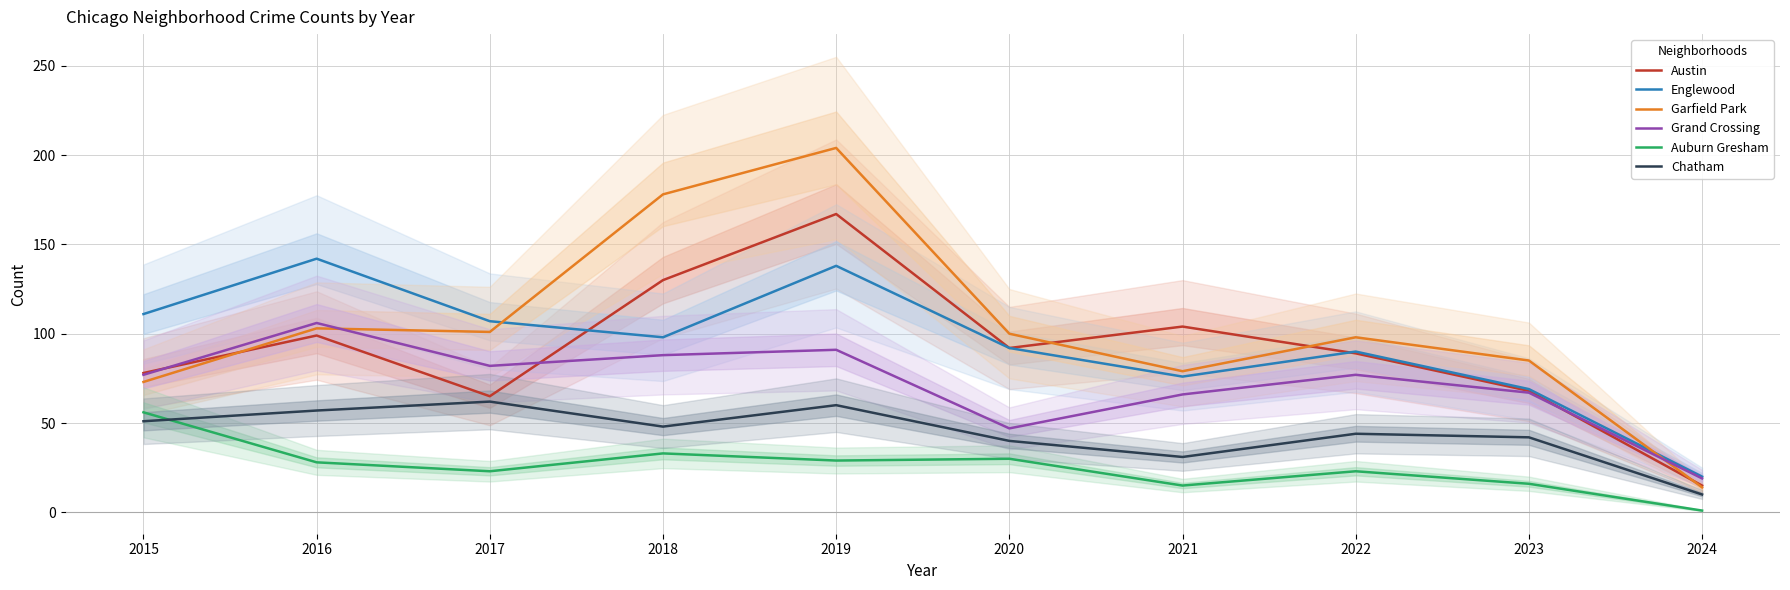

Rank the series by their maximum value, from highest to lowest.

Garfield Park, Austin, Englewood, Grand Crossing, Chatham, Auburn Gresham